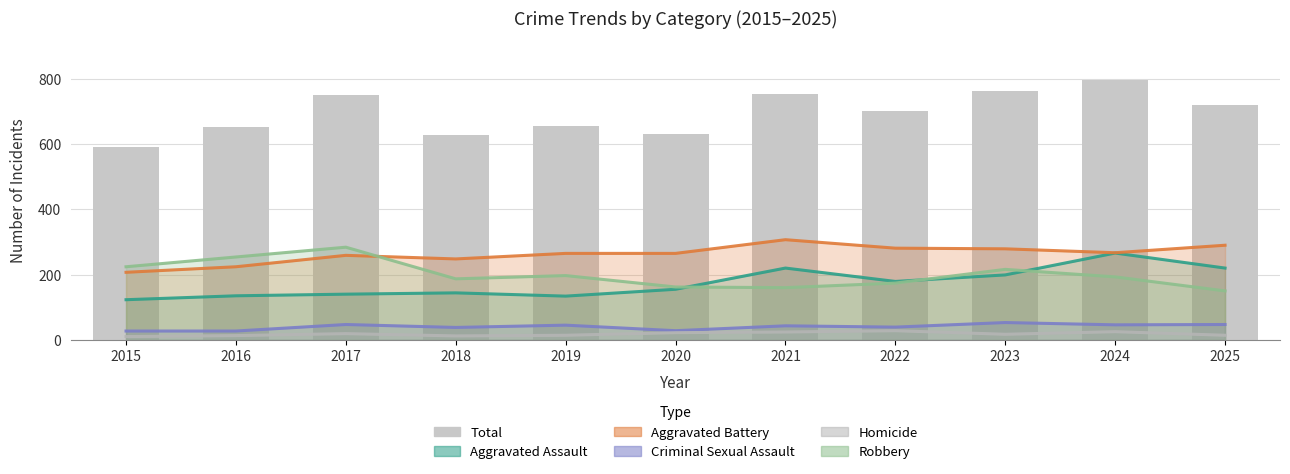

At which label does Aggravated Battery reach its peak?

2021